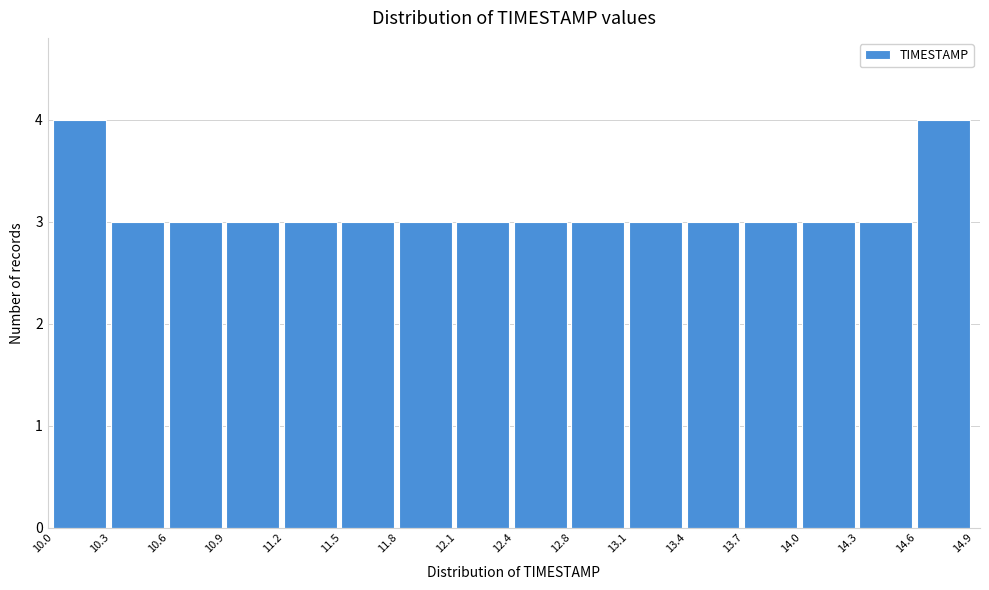

Reading left to right, list all the values displayed in this chart.

4	3	3	3	3	3	3	3	3	3	3	3	3	3	3	4